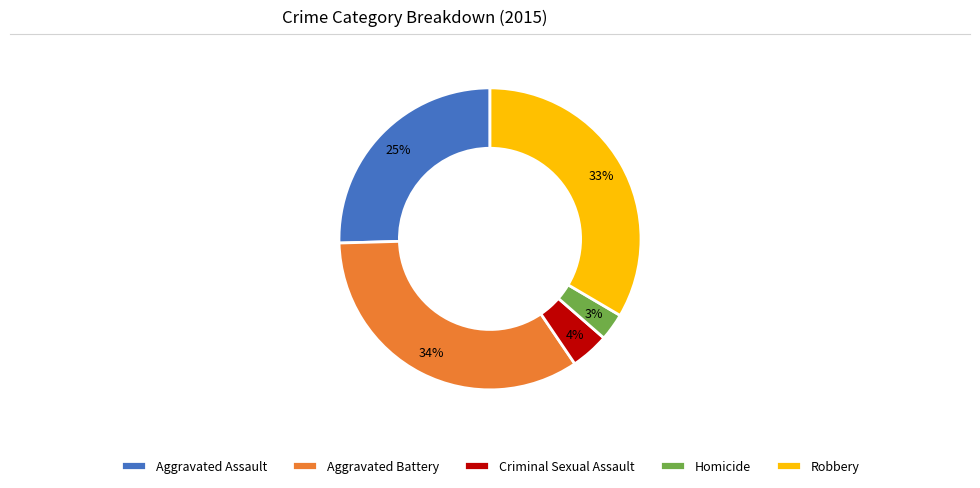

Which slice is the smallest?

Homicide